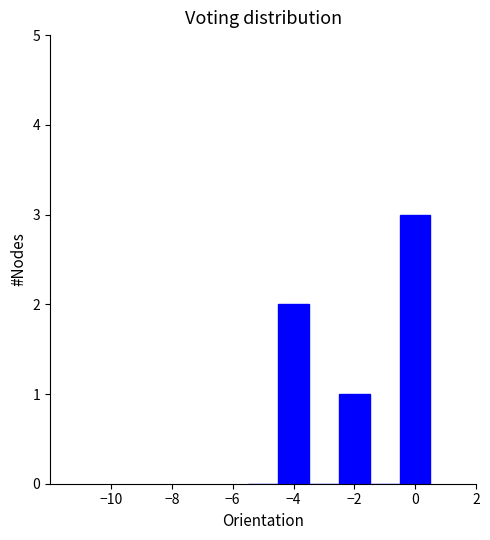

Over which range of the x-axis is the bar tallest?

-0.5 to 0.5